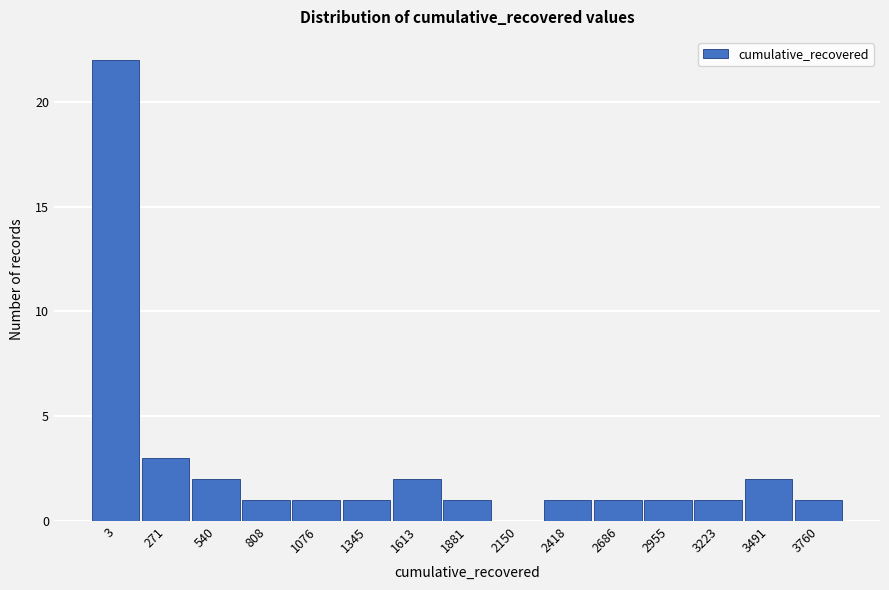

Reading left to right, extract all data points from this chart.

3=22	271=3	540=2	808=1	1076=1	1345=1	1613=2	1881=1	2150=0	2418=1	2686=1	2955=1	3223=1	3491=2	3760=1